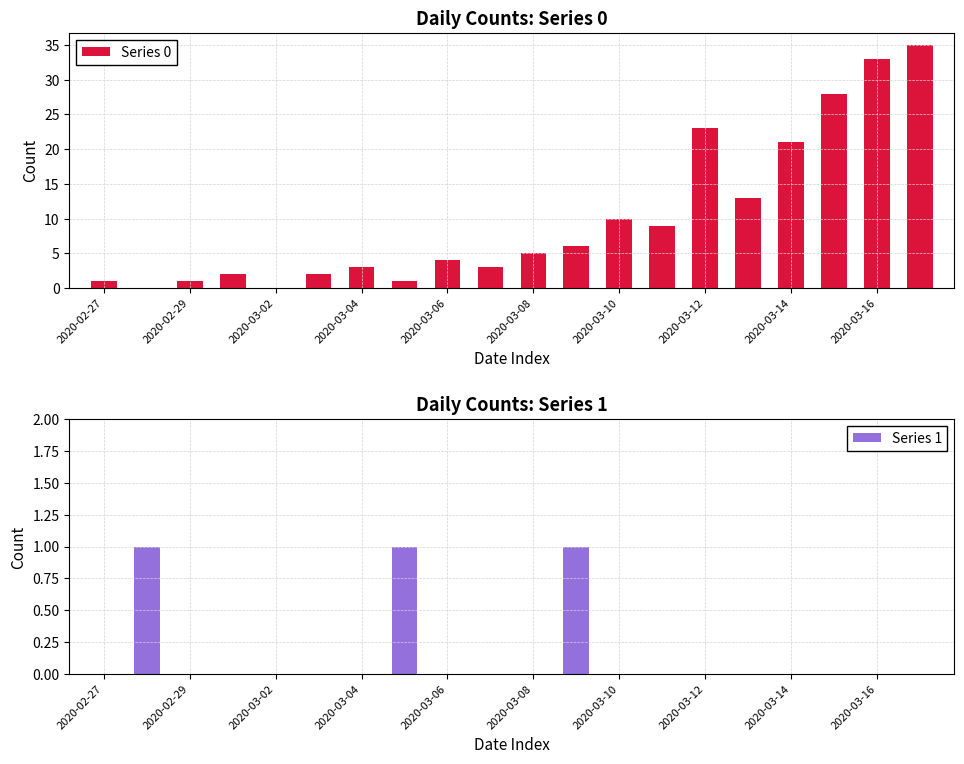

What is the difference between the maximum and second lowest values in the Series 0 series?

35